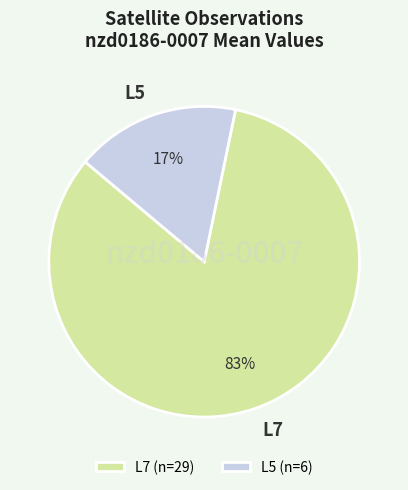

What is the ratio of the value at L5 to the value at L7?

0.2